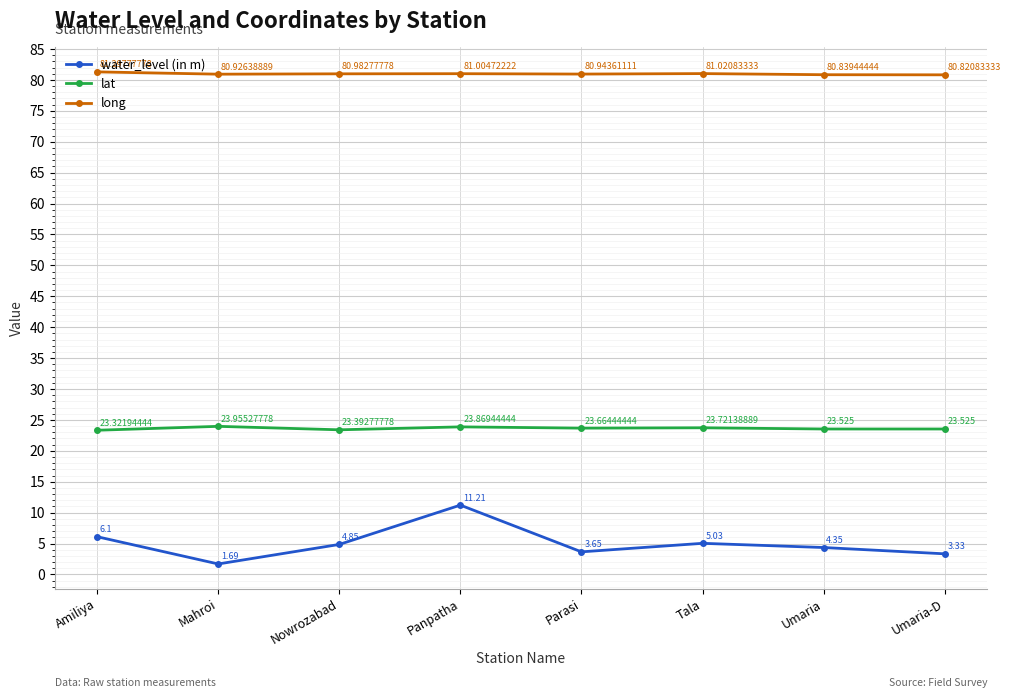

What is the lowest value of the long series?

80.8